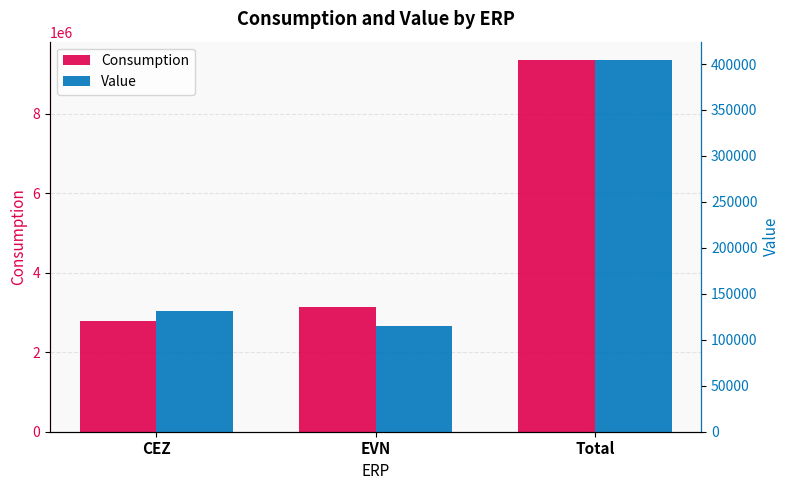

What is the label of the 3rd bar from the right?

CEZ